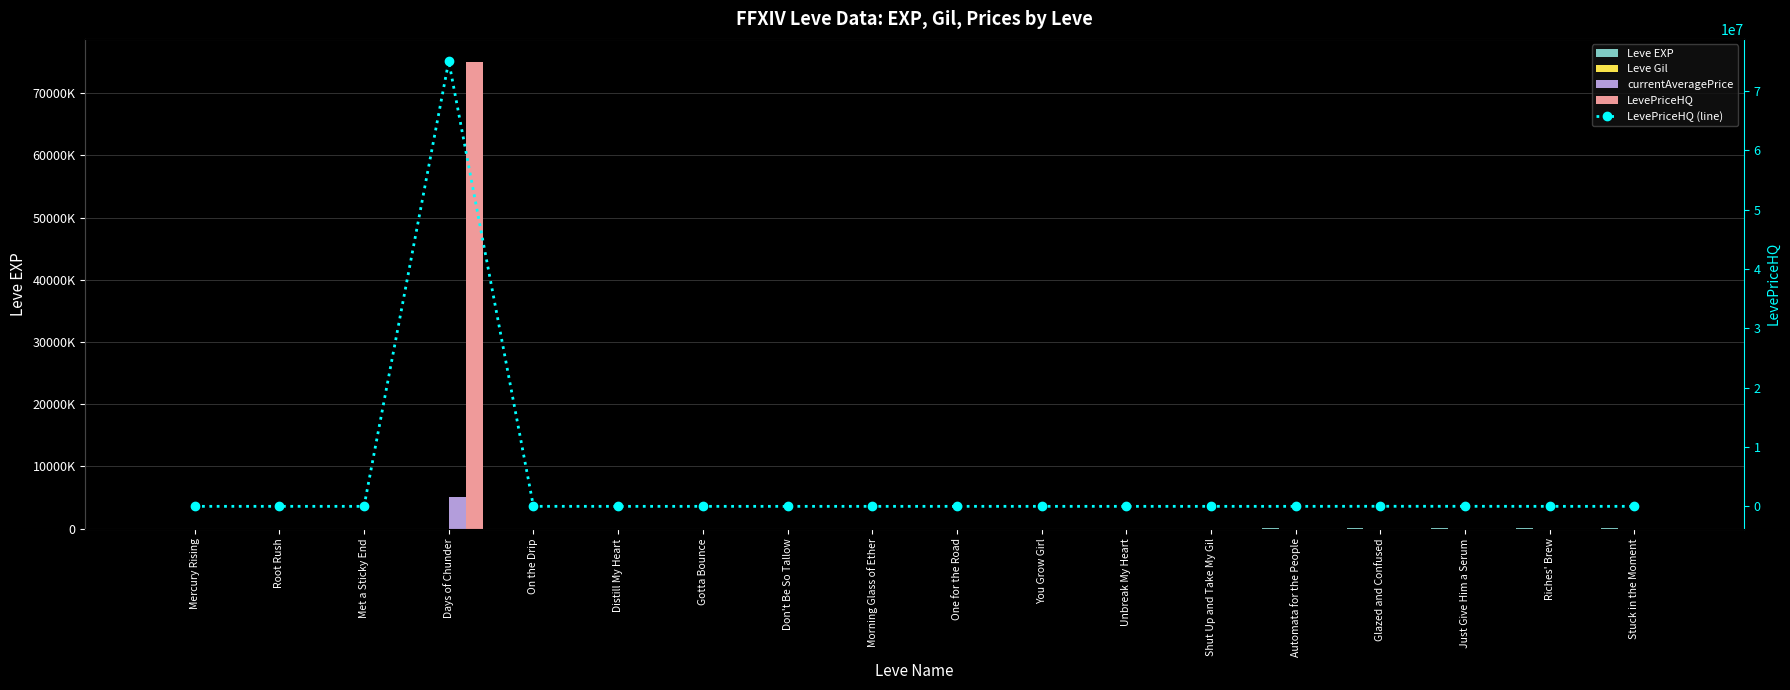

List the labels in order of LevePriceHQ (line) value, largest first.

Days of Chunder, Glazed and Confused, Just Give Him a Serum, On the Drip, Root Rush, Stuck in the Moment, One for the Road, You Grow Girl, Unbreak My Heart, Automata for the People, Riches' Brew, Distill My Heart, Don't Be So Tallow, Met a Sticky End, Mercury Rising, Gotta Bounce, Morning Glass of Ether, Shut Up and Take My Gil